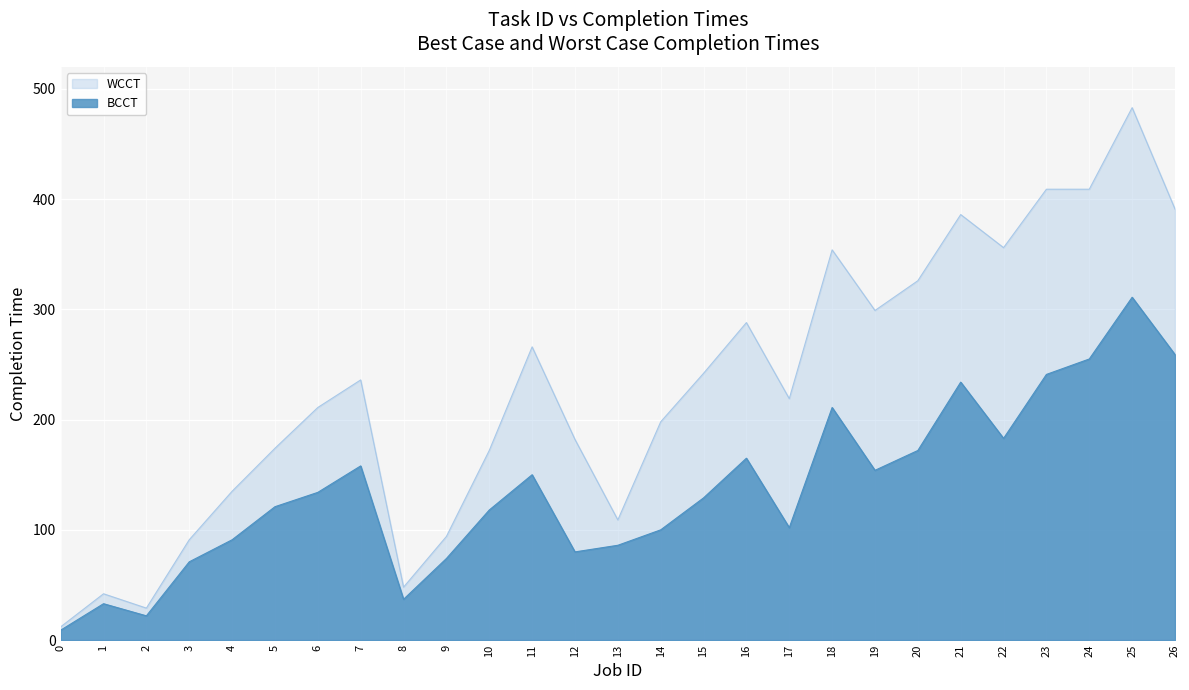

What is the difference between the highest and lowest values at 20?

154